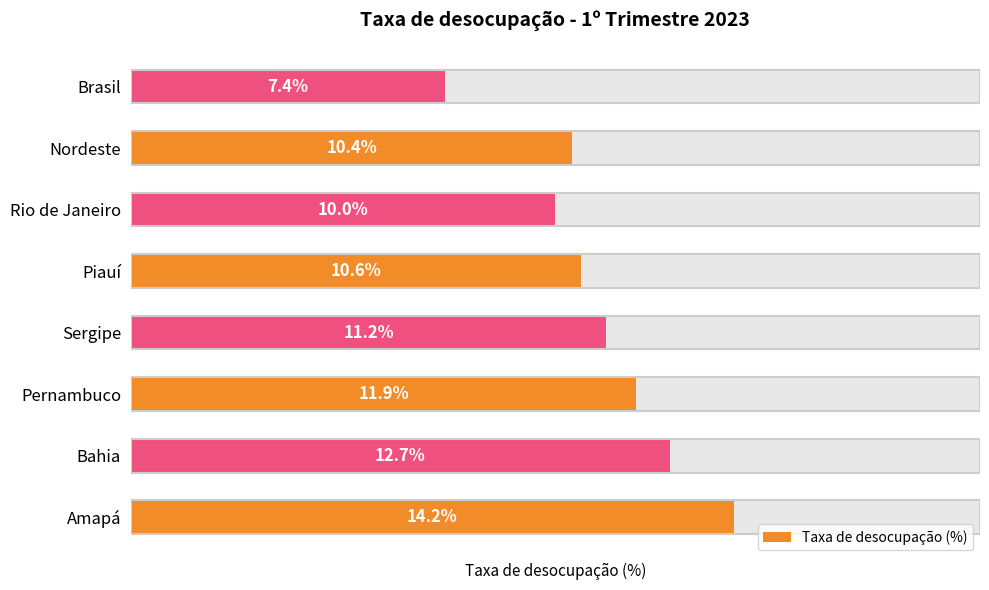

What is the value of the 6th bar from the left?

10.0